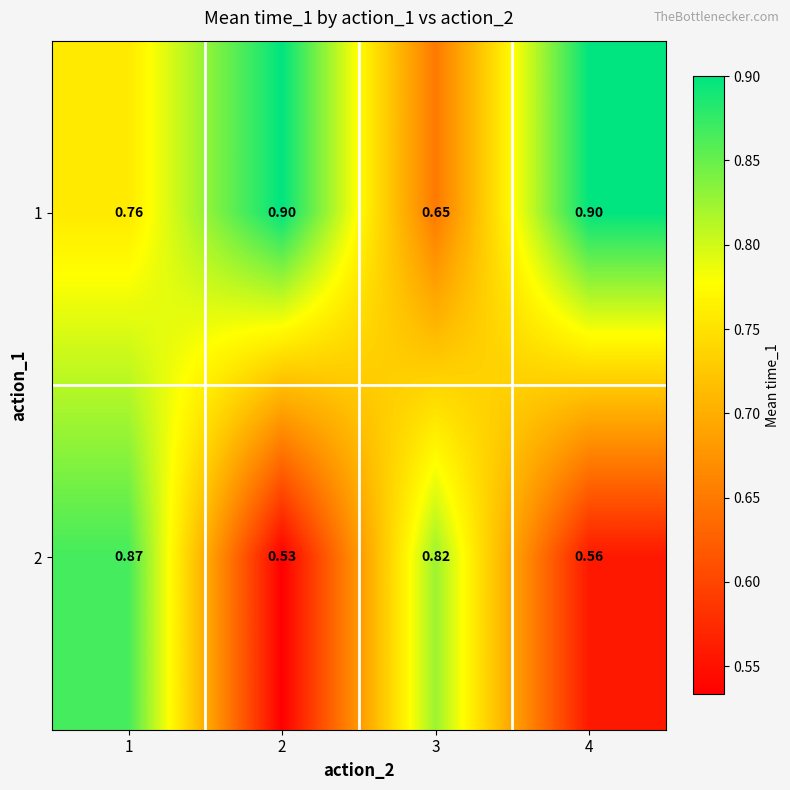

Count the number of data series in this chart.

2